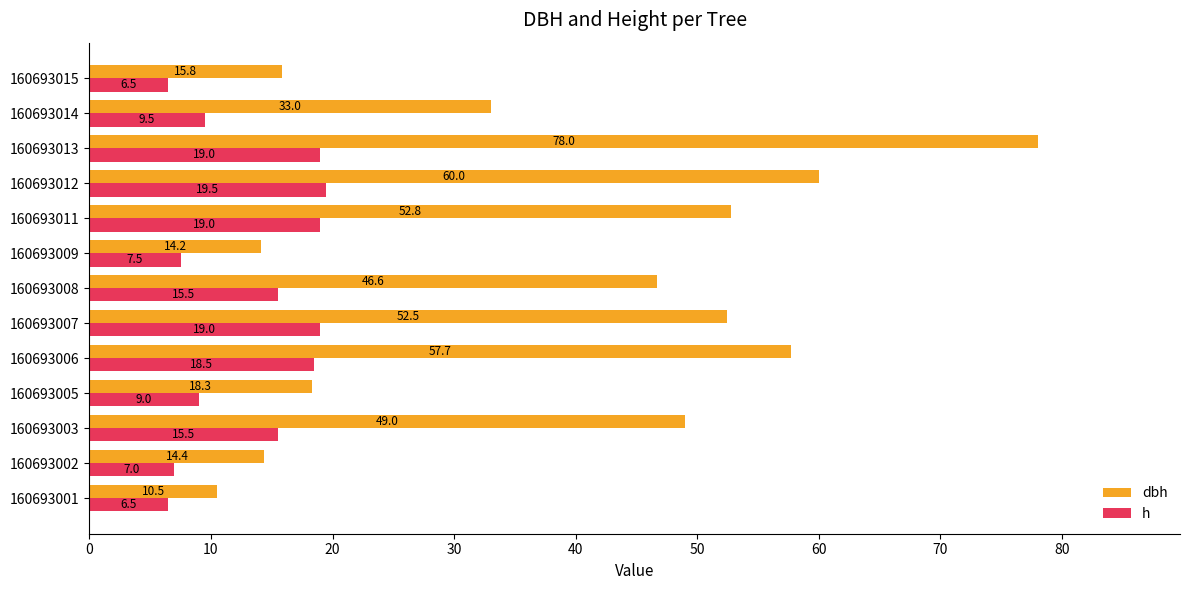

What is the minimum value shown in the chart?

6.5